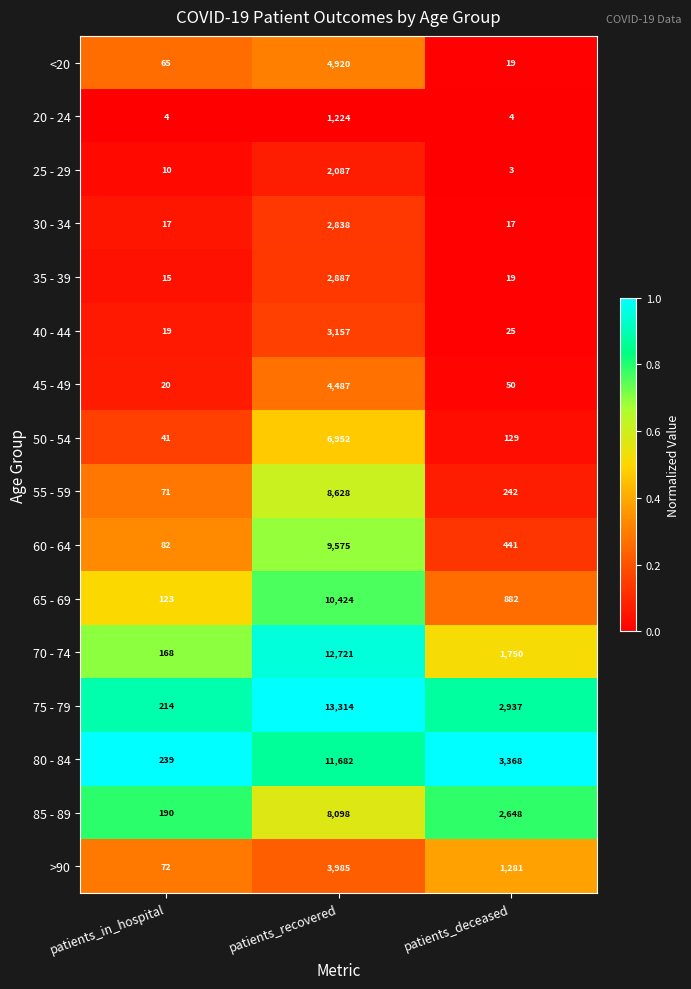

At which category is the sum across all series the highest?

patients_recovered